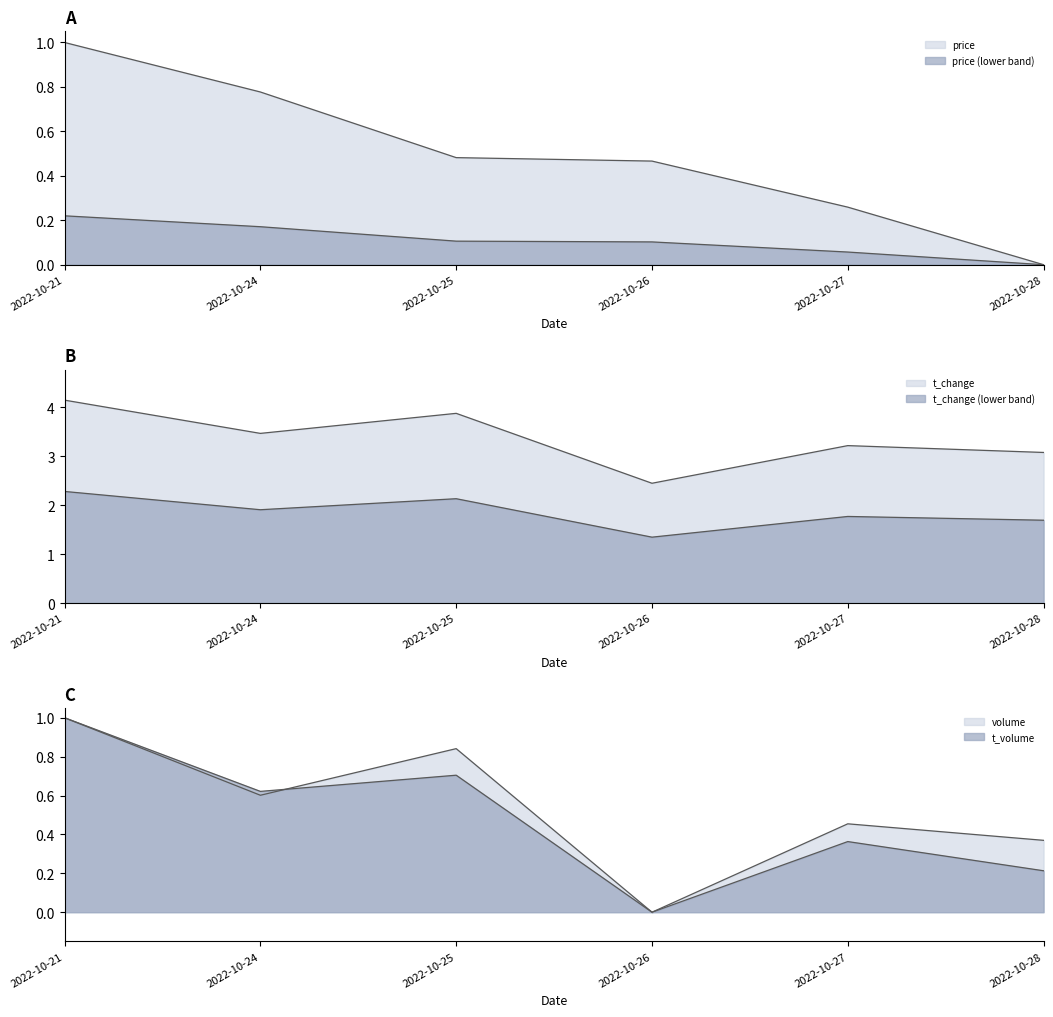

Rank the series by their maximum value, from highest to lowest.

t_change, price, volume, t_volume